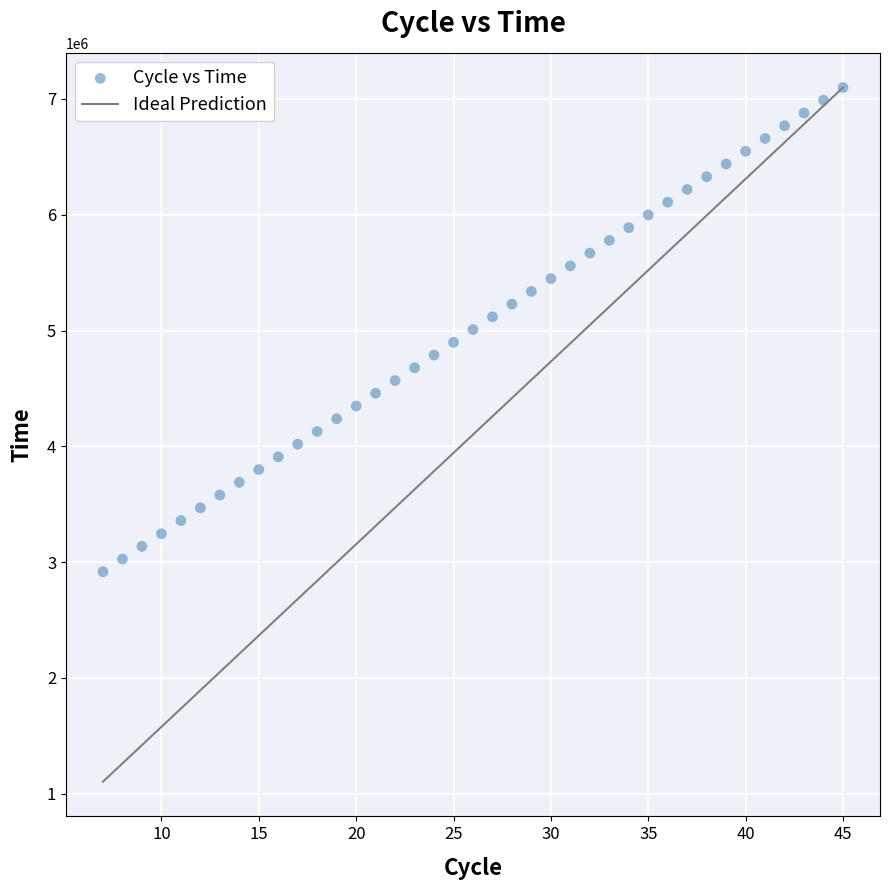

What is the range of X values (max minus min)?

38